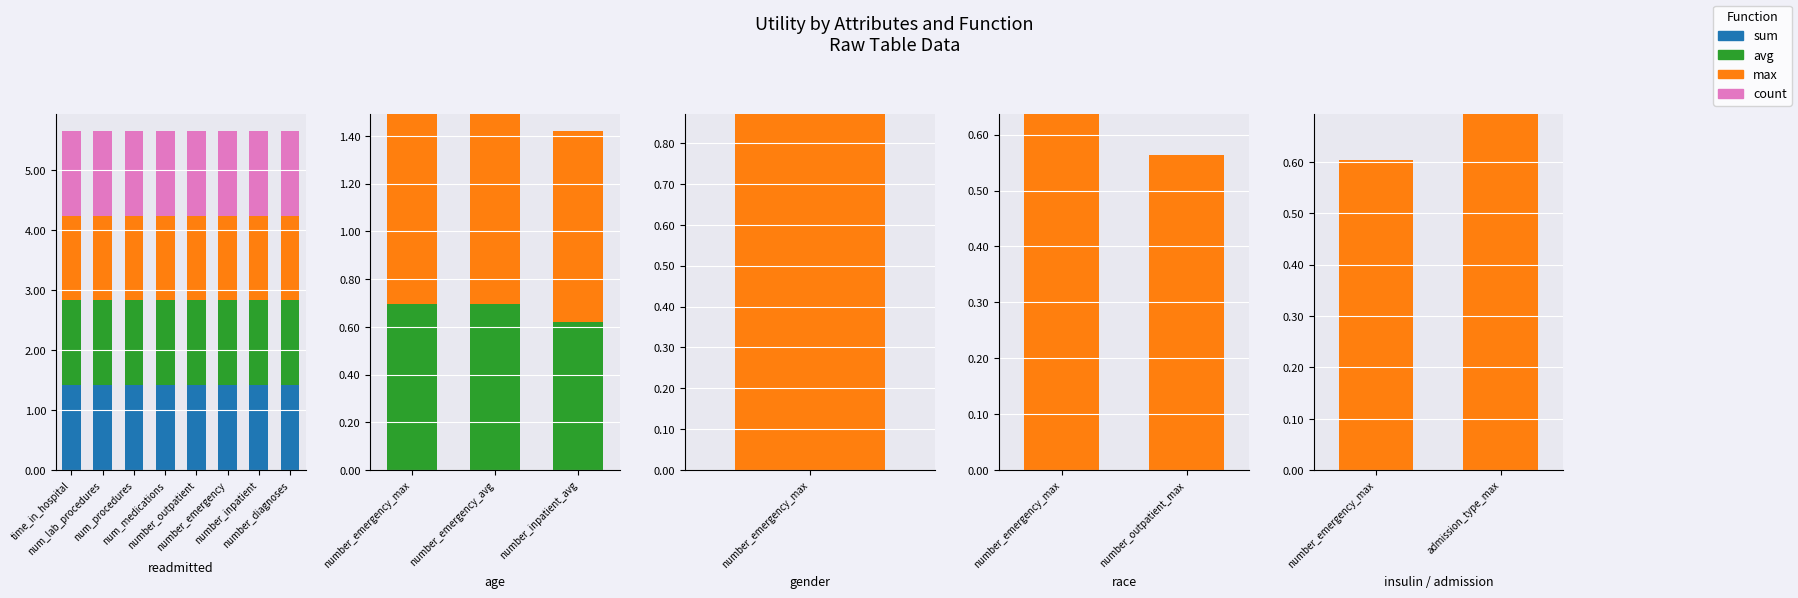

Is it true that sum equals 1.4 at race?

True